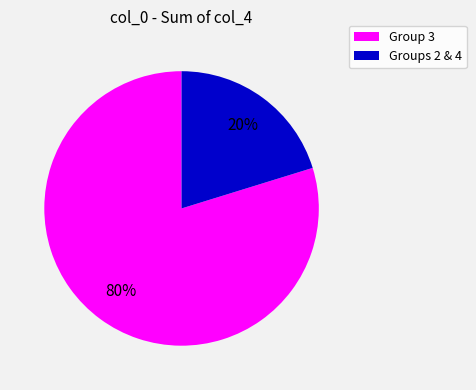

To the nearest percent, what is the difference between the largest and smallest slice percentages?

60%